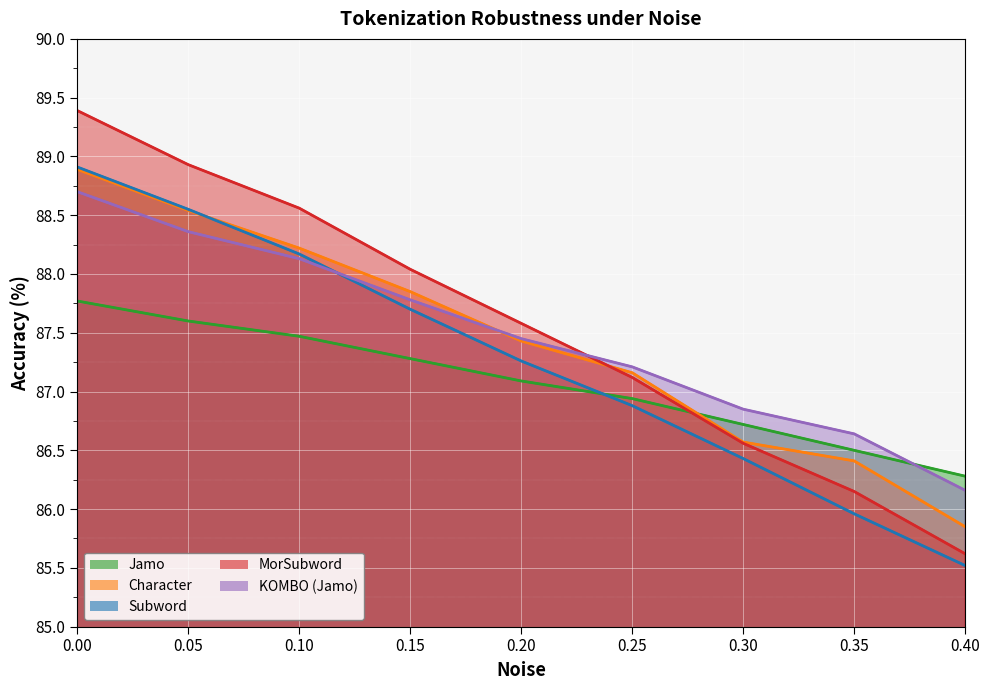

How many lines are shown in the chart?

5